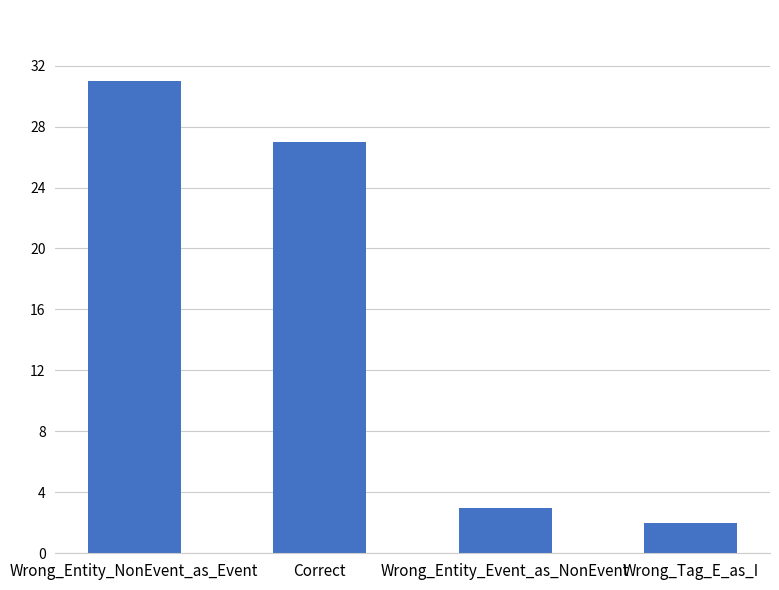

How many series are shown in this chart?

1